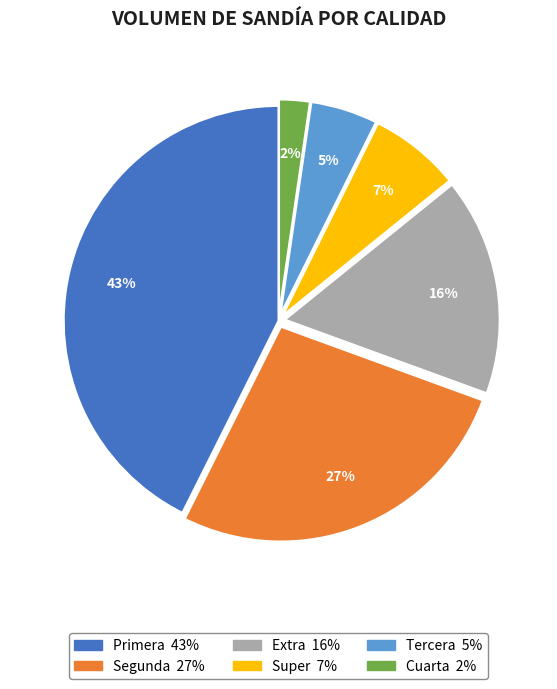

To the nearest percent, what is the average slice percentage?

17%